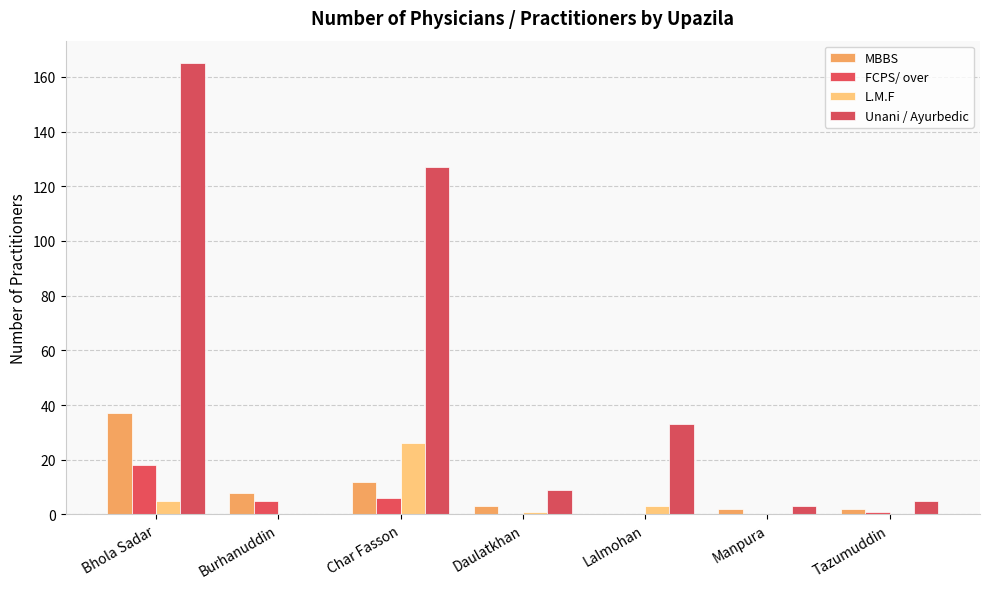

At how many categories does at least one series exceed 139?

1